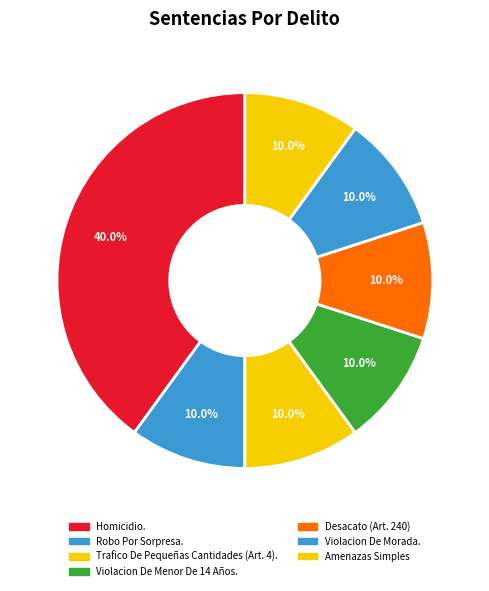

How many segments does this pie chart have?

7